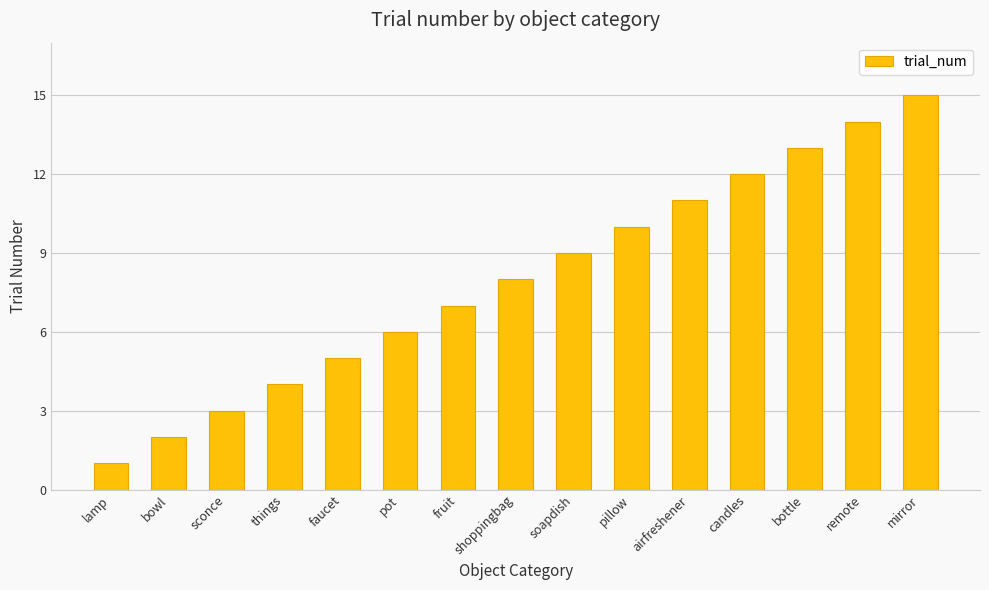

Which has a higher value, mirror or fruit?

mirror